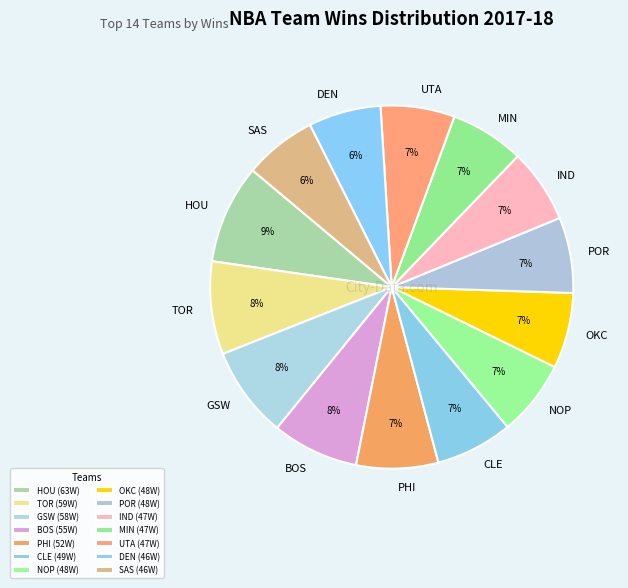

Count the number of slices in the pie.

14